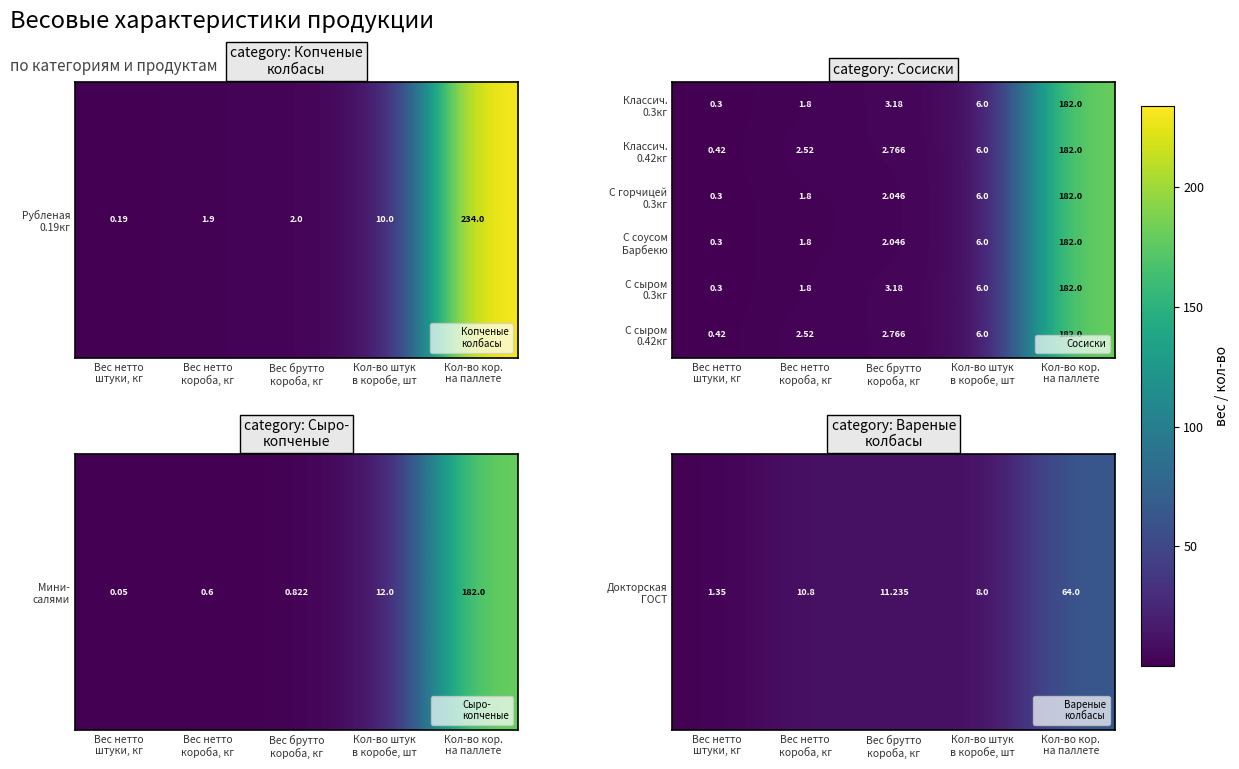

What is the minimum value shown in the chart?

0.3